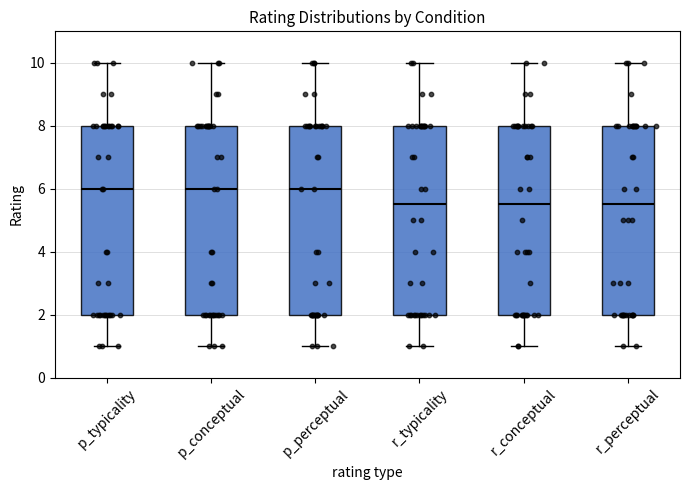

Reading left to right, read every box against the y-axis: the position of its median line, the range the box covers, and the ends of its whiskers. The values are not printed on the chart, so give them approximately, as read against the axis.

p_typicality: median 6.0, box 2.0 to 8.0, whiskers 1.0 to 10.0
p_conceptual: median 6.0, box 2.0 to 8.0, whiskers 1.0 to 10.0
p_perceptual: median 6.0, box 2.0 to 8.0, whiskers 1.0 to 10.0
r_typicality: median 5.6, box 2.0 to 8.0, whiskers 1.0 to 10.0
r_conceptual: median 5.6, box 2.0 to 8.0, whiskers 1.0 to 10.0
r_perceptual: median 5.6, box 2.0 to 8.0, whiskers 1.0 to 10.0